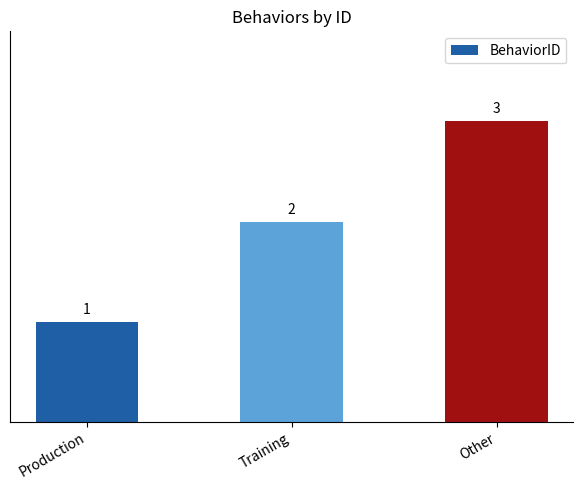

The value at Training is 2. True or false?

True